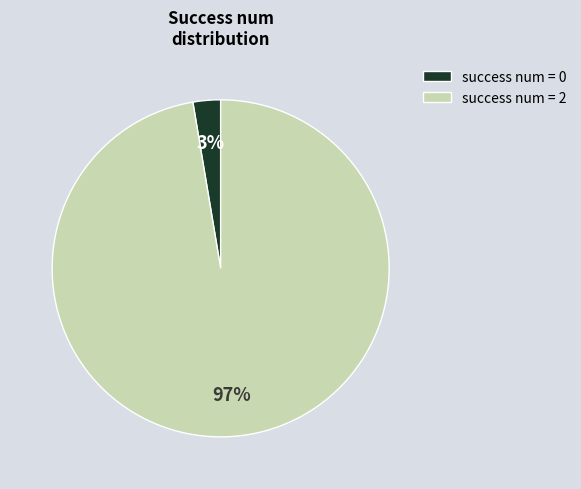

Count the number of slices in the pie.

2